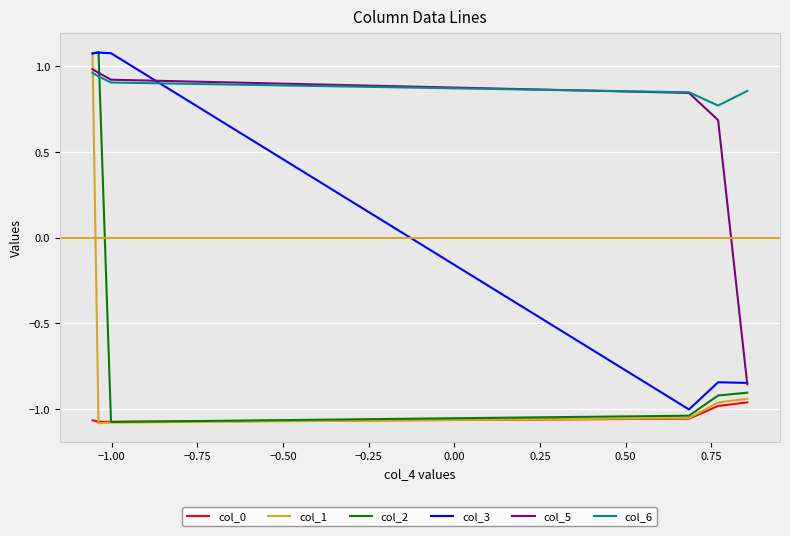

How many lines are shown in the chart?

6